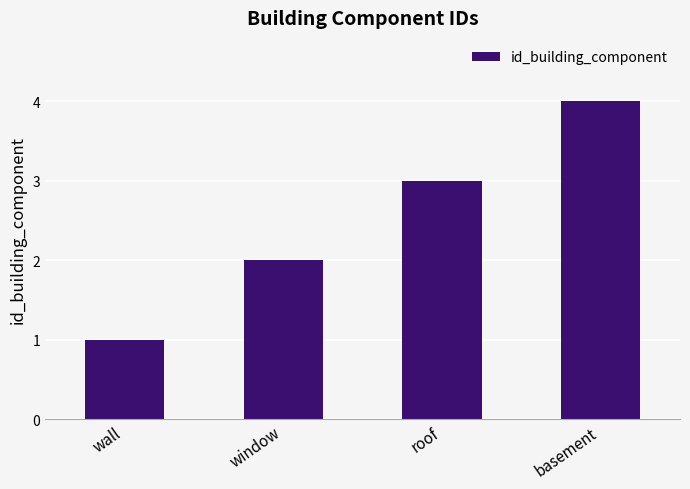

What is the change in value from window to basement?

+2